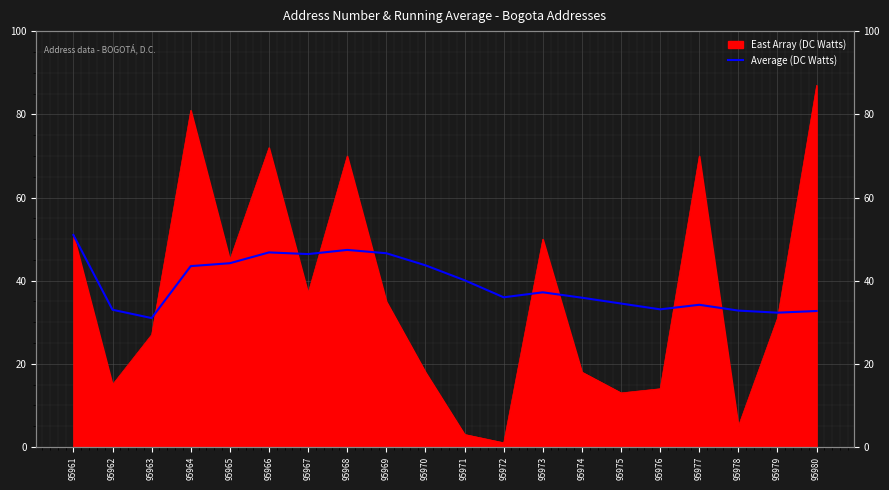

True or false: the data shows 77.1 at 95967.

False